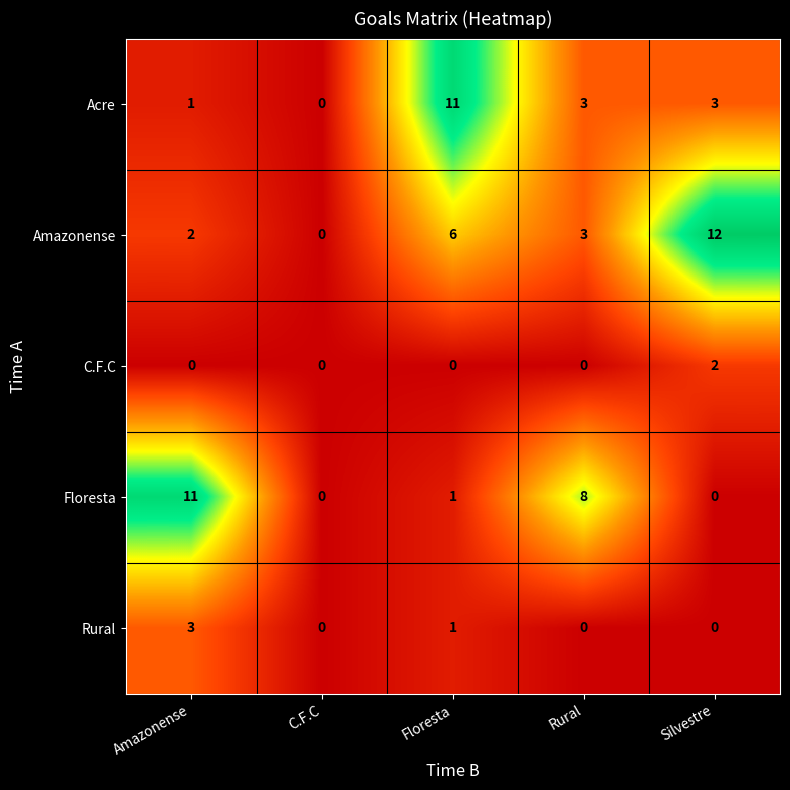

Count the number of data series in this chart.

5